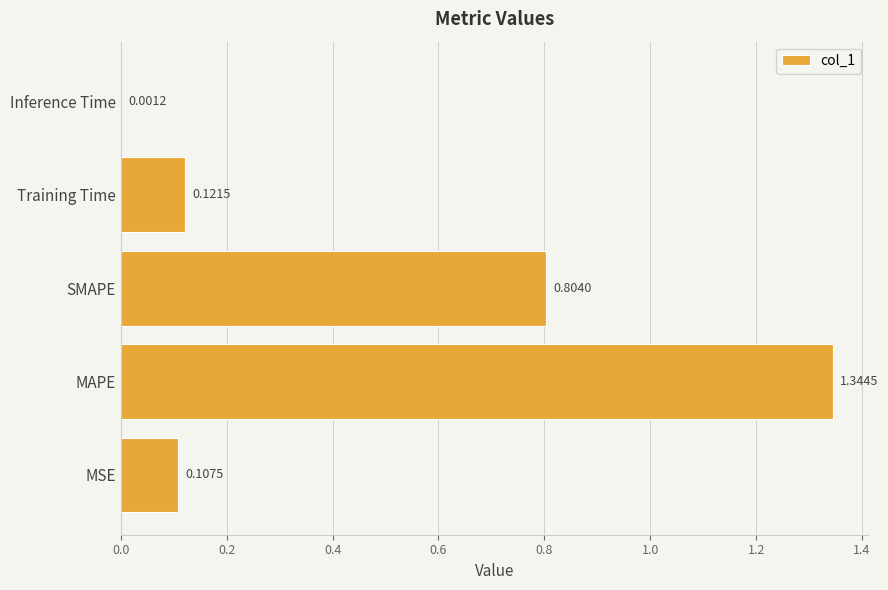

Which label corresponds to the largest value in the chart?

MAPE